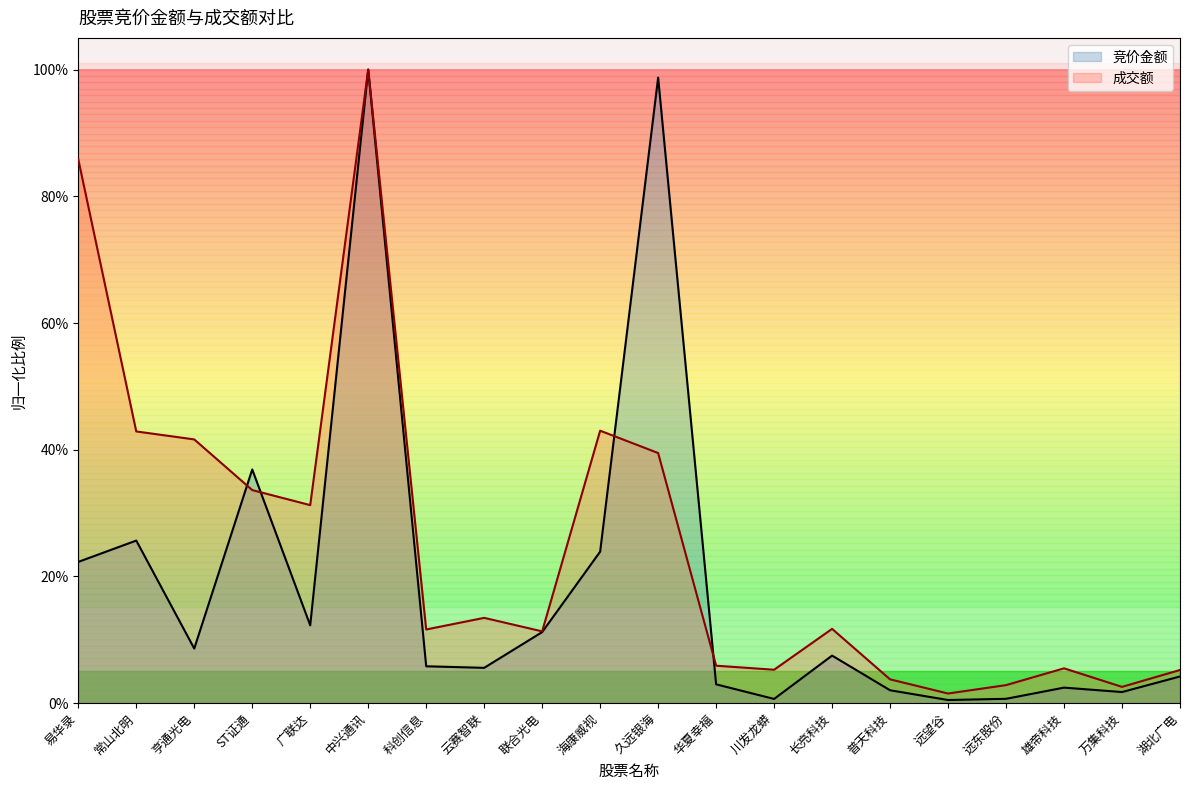

What is the sum of all 成交额 values?

5.0